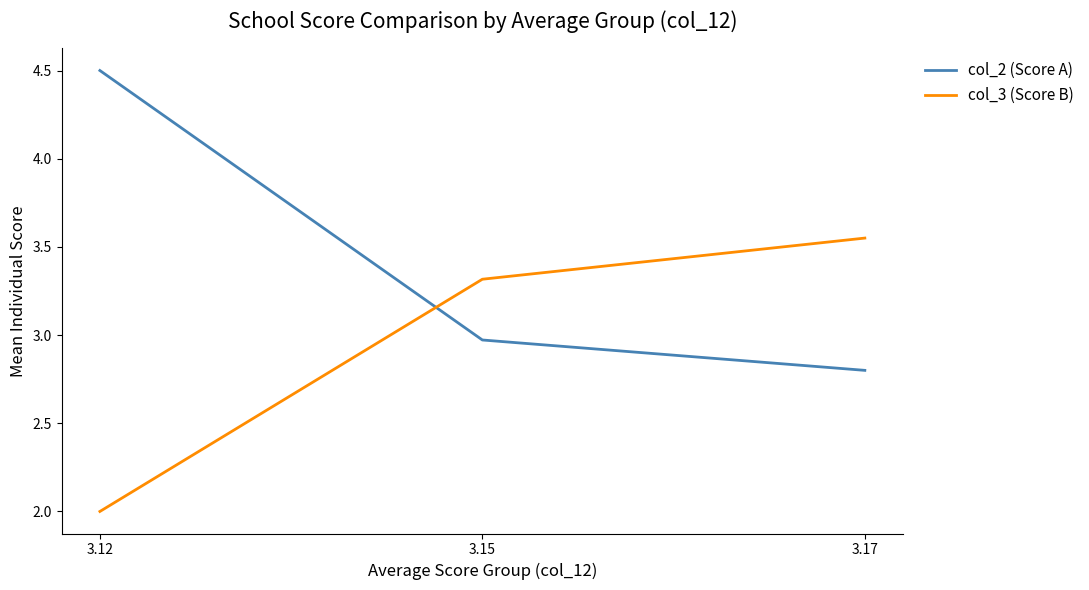

Does the chart display data point markers on the line(s)?

No